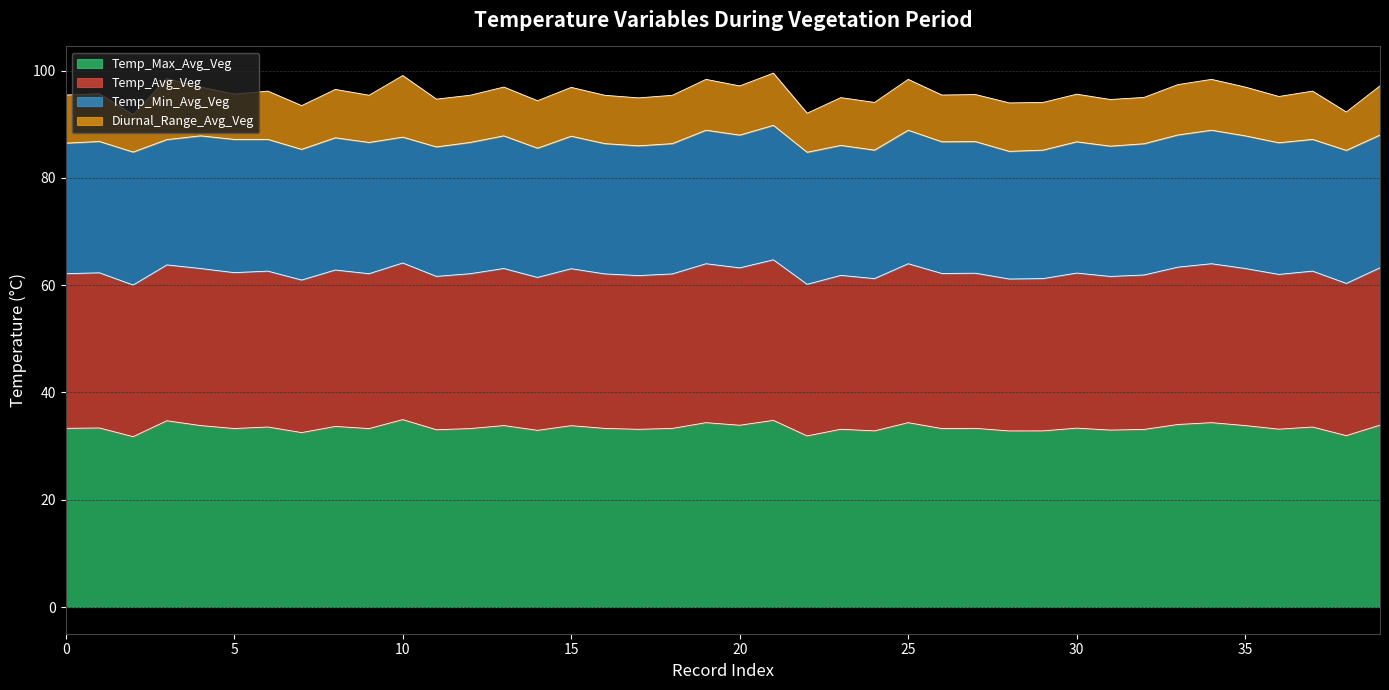

True or false: Temp_Max_Avg_Veg and Temp_Avg_Veg cross at least once.

False